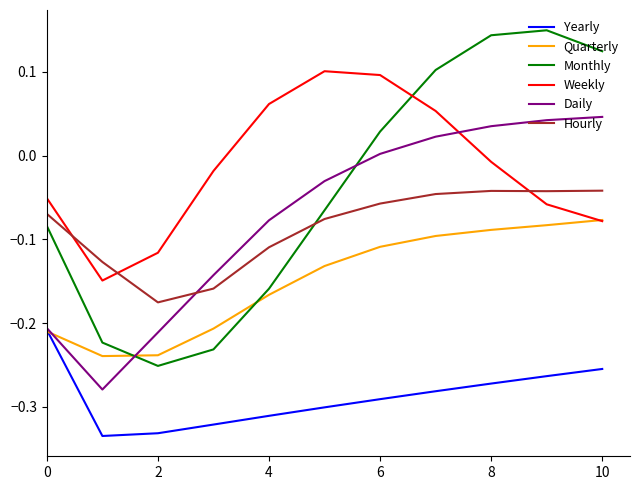

True or false: Yearly and Monthly intersect in this chart.

False